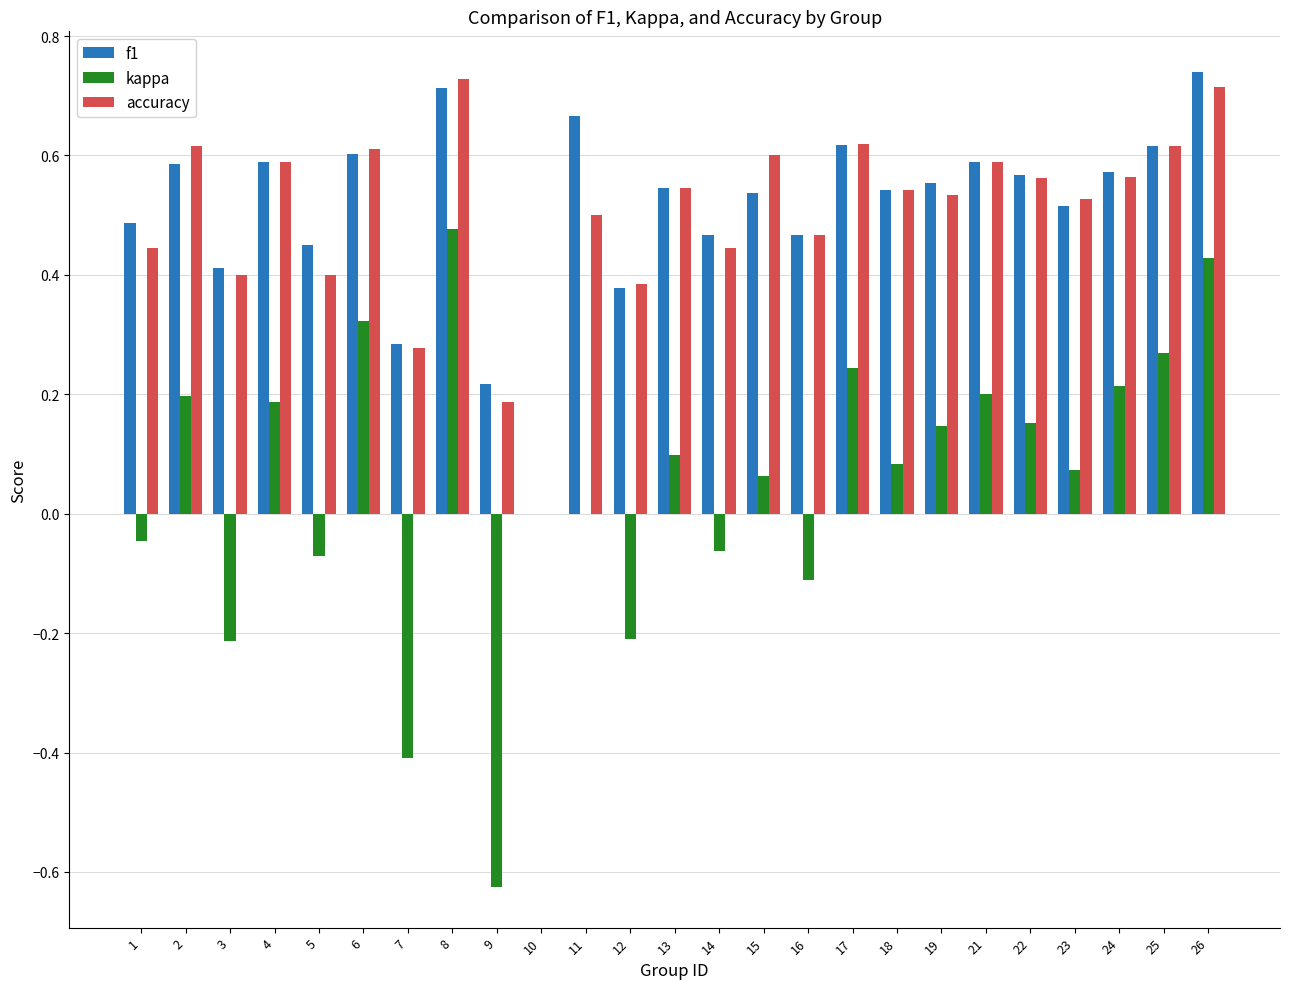

What are all the series names shown in the legend?

f1, kappa, accuracy